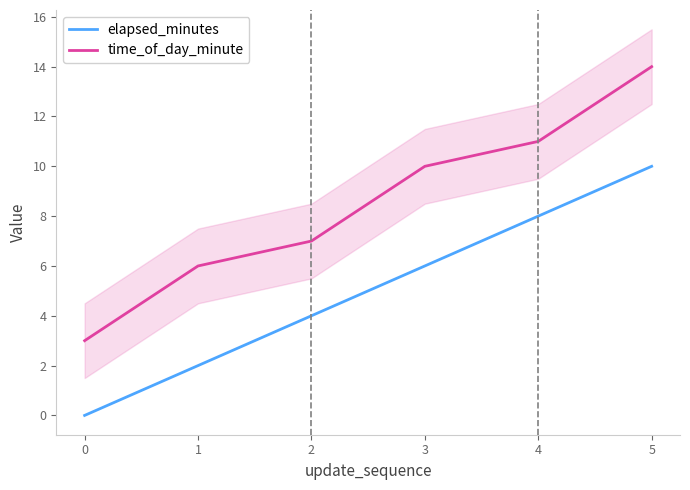

Rank the series by their average value, from lowest to highest.

elapsed_minutes, time_of_day_minute